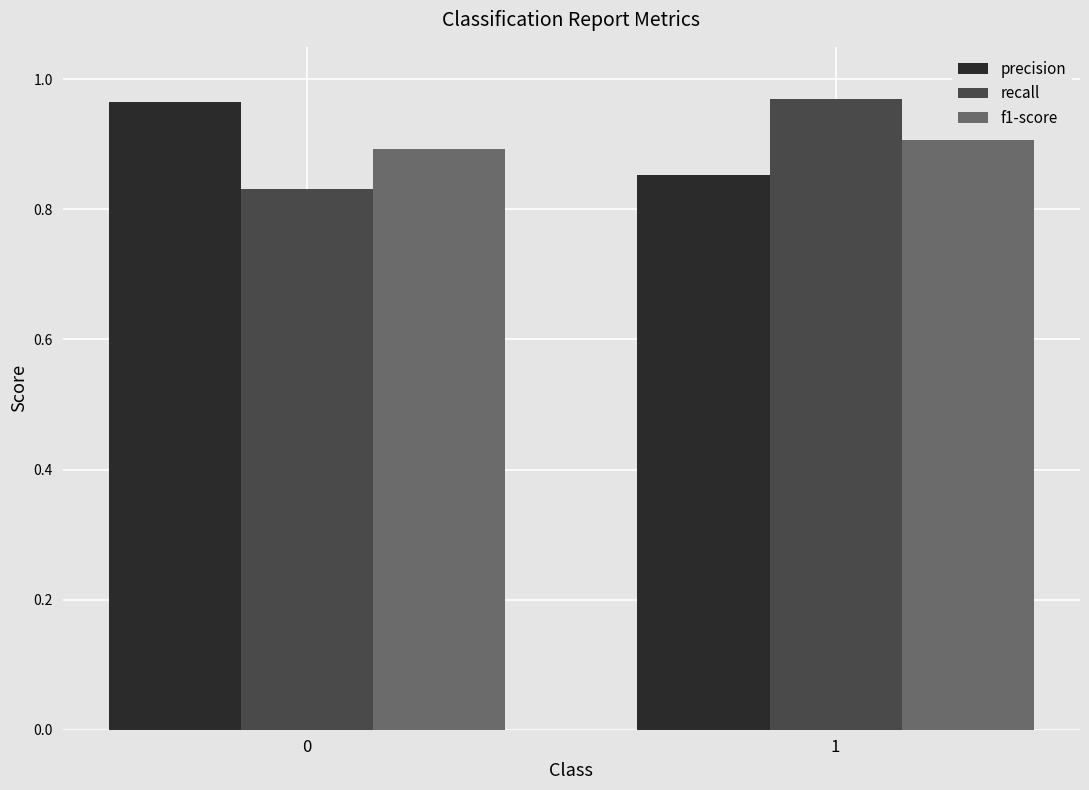

What is the sum of the f1-score values at 1 and 0?

1.8